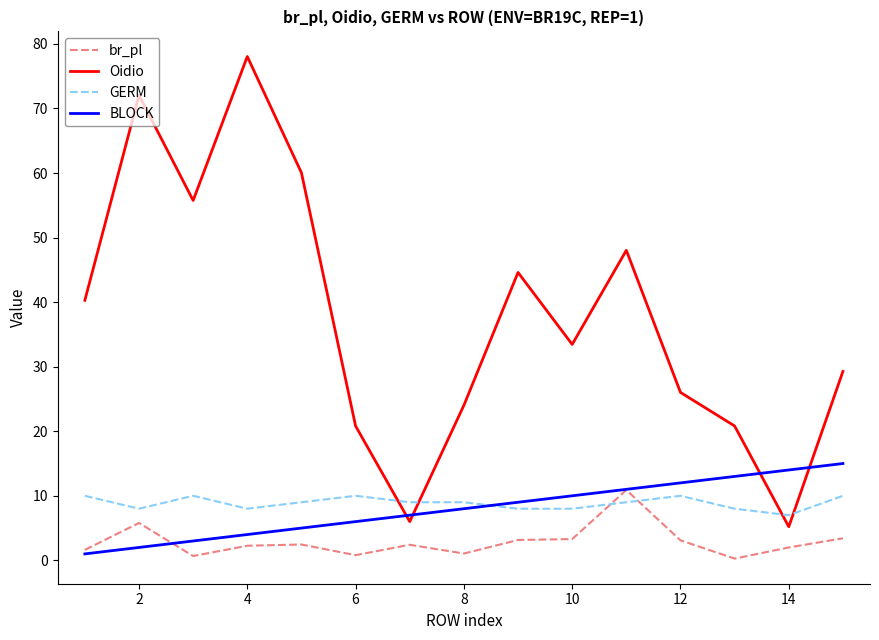

Does the chart display data point markers on the line(s)?

No